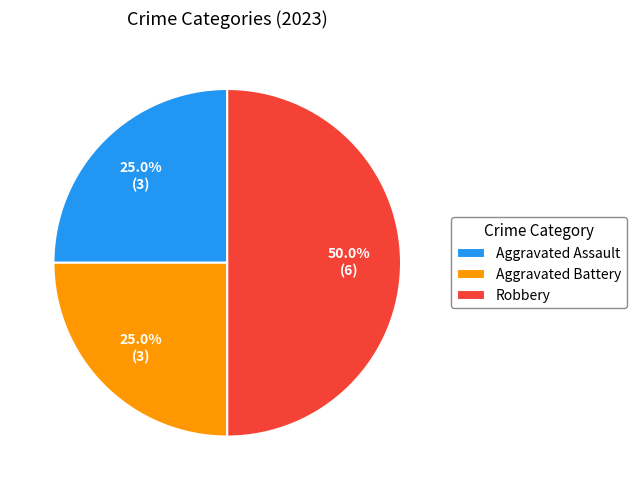

Between Robbery and Aggravated Assault, which is larger?

Robbery